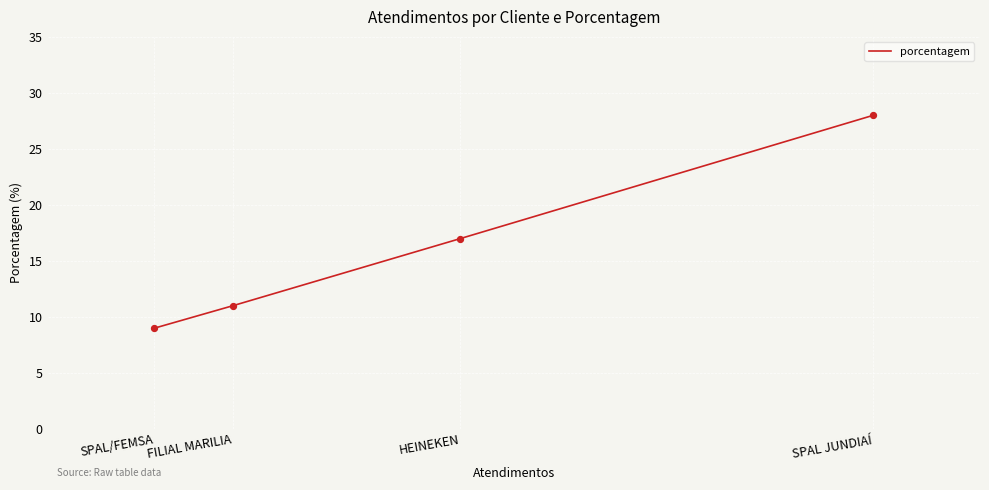

What is the change in value from SPAL JUNDIAÍ to SPAL/FEMSA?

-19